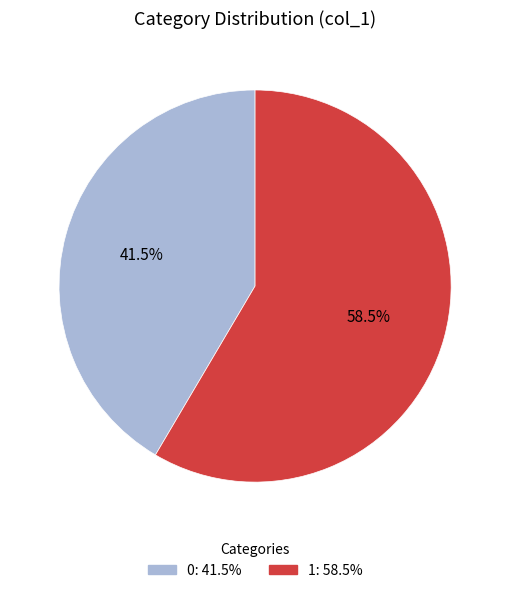

Is it true that 1 is 44% of the pie?

False